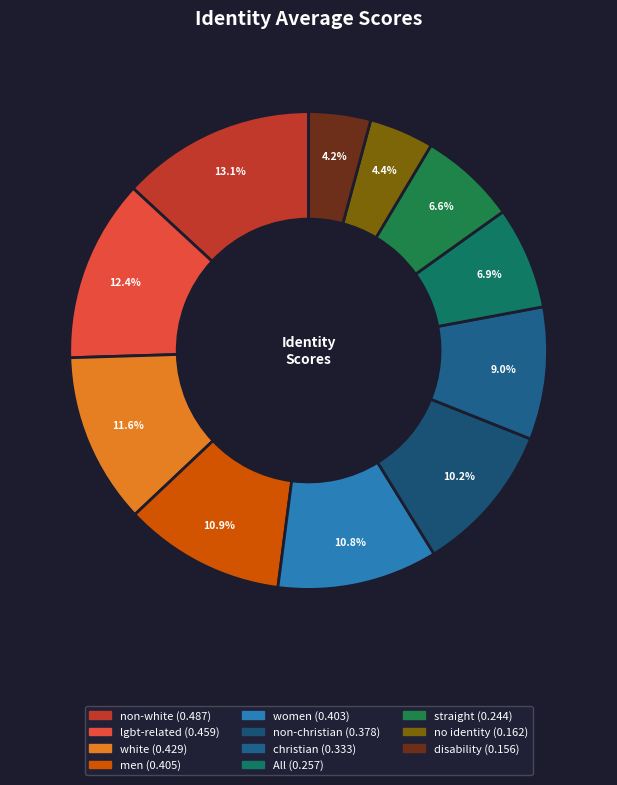

Is there a majority slice in this chart?

No